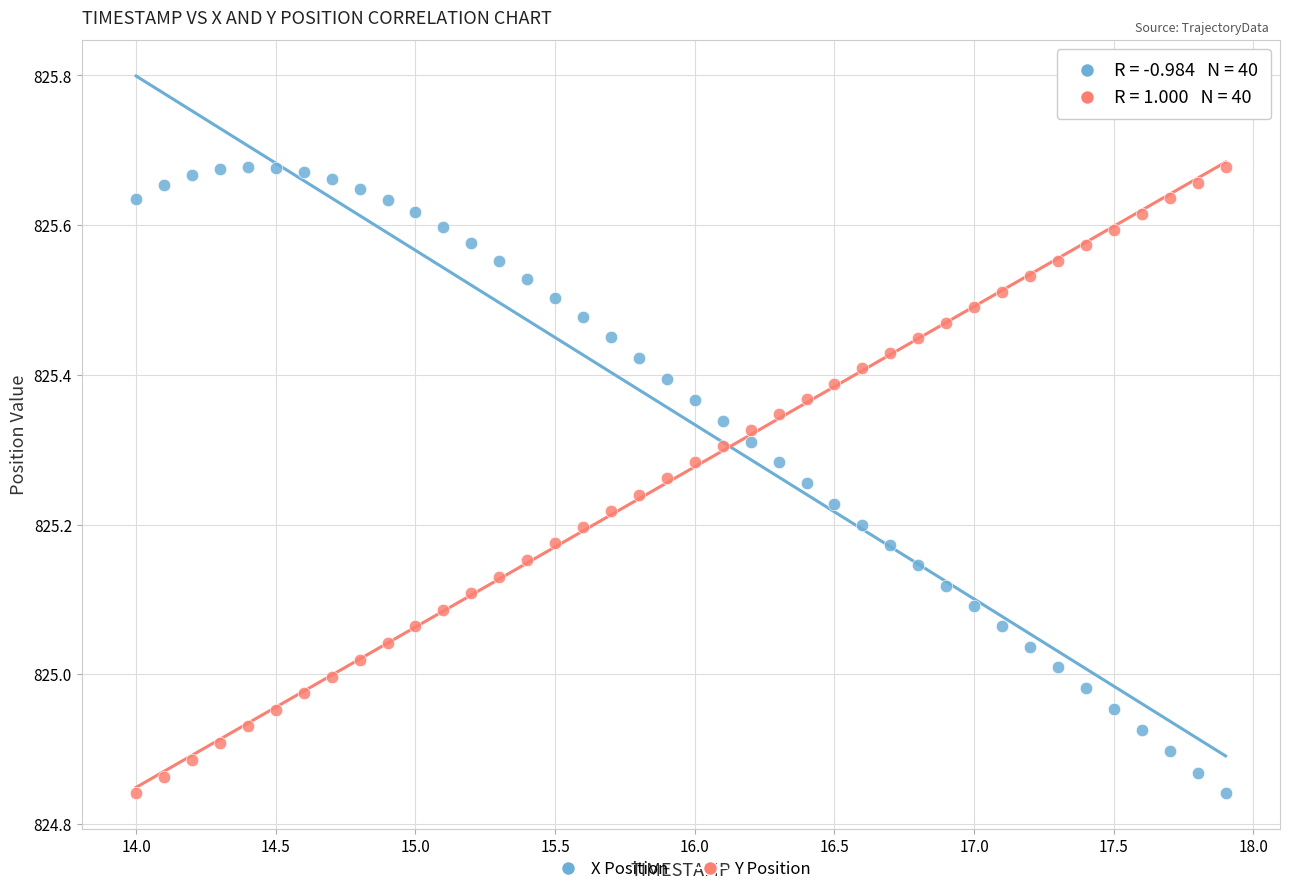

Across all data points, what is the range of Y values (max minus min)?

0.8